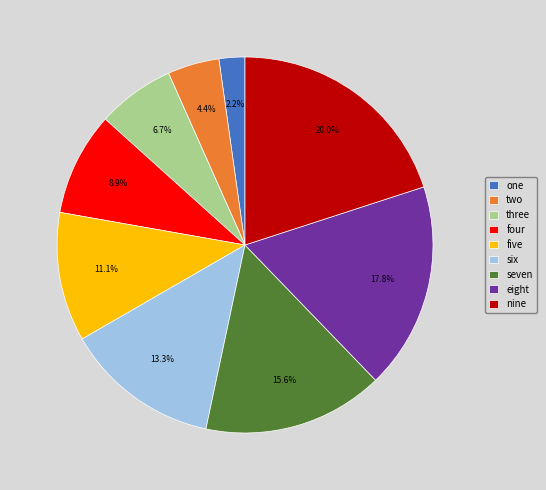

The six slice represents 13% of the pie. True or false?

True